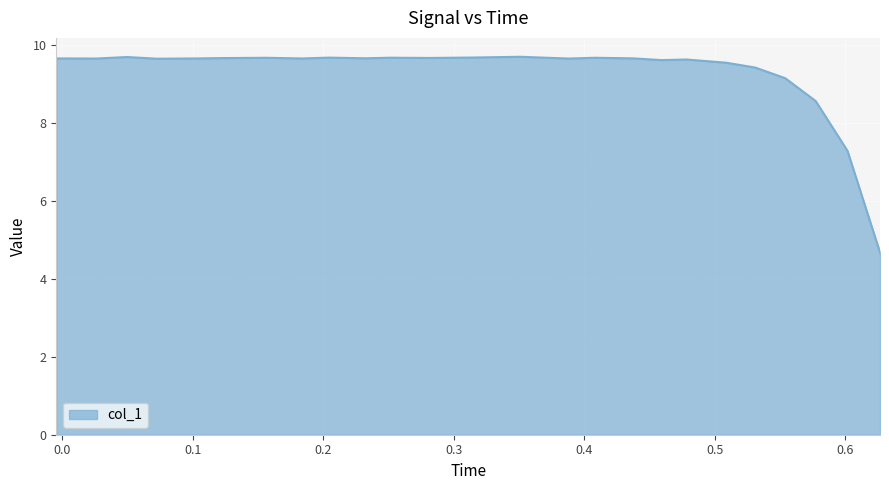

What is the difference between the maximum and minimum values?

5.0